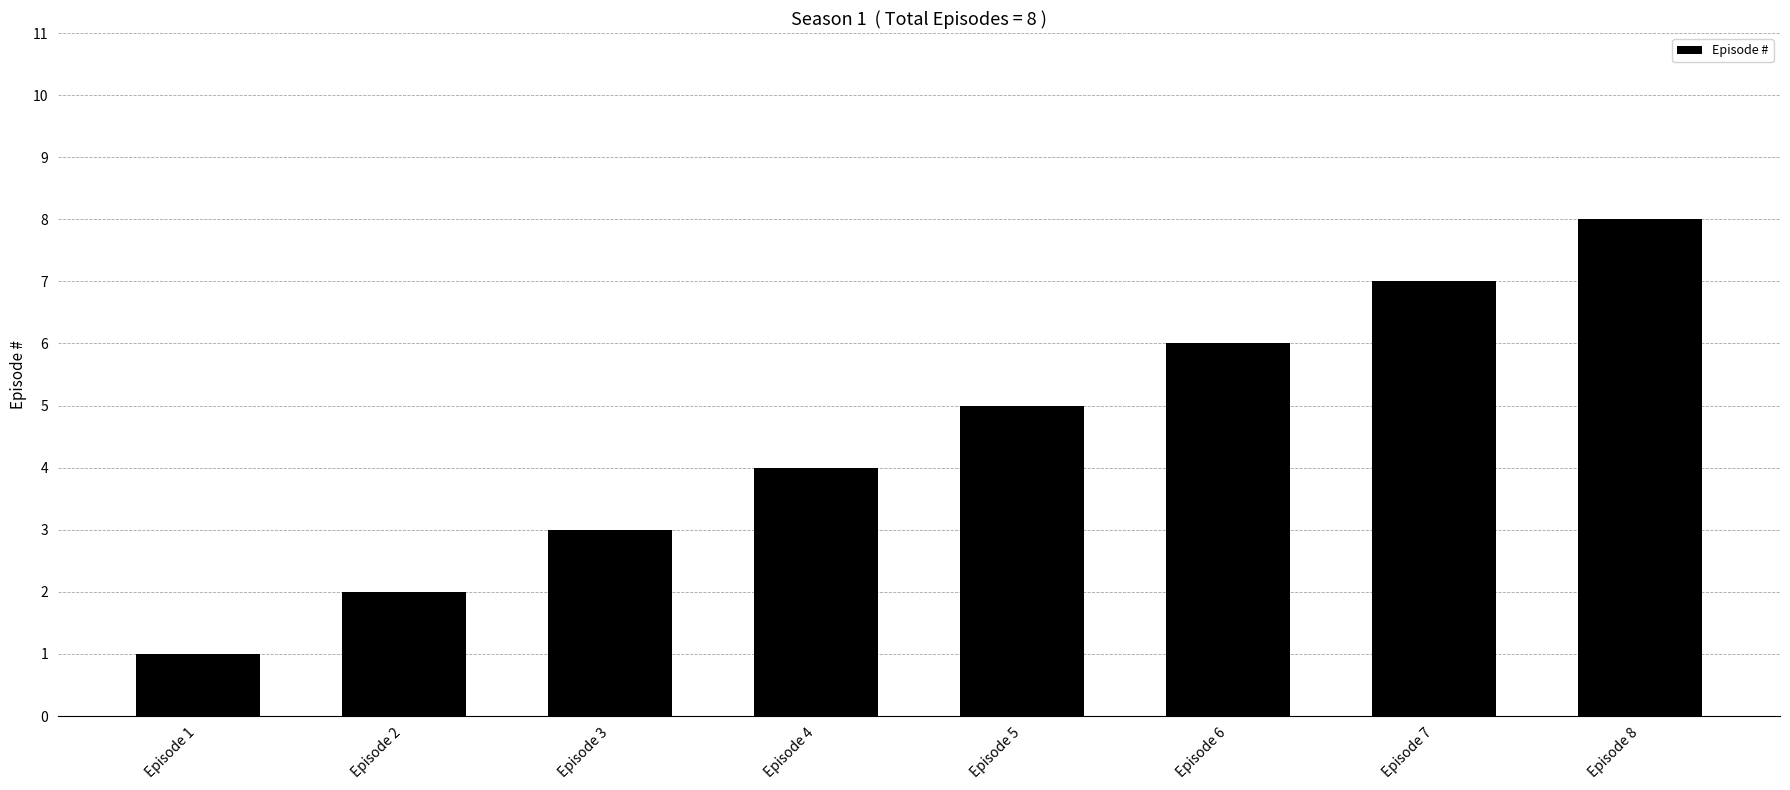

Between Episode 3 and Episode 5, which is larger?

Episode 5